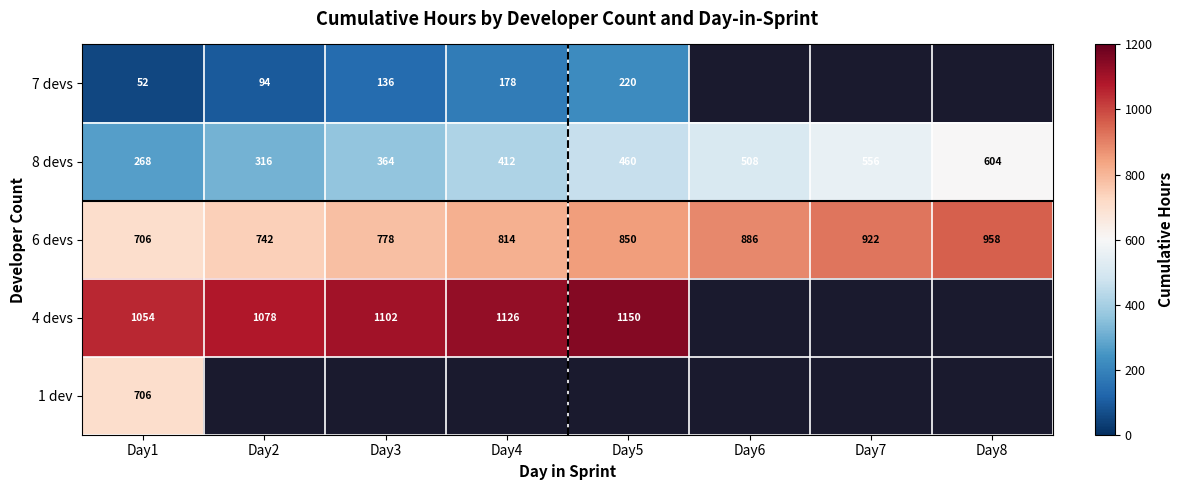

True or false: 8 devs has a value of 508.0 at Day6.

True